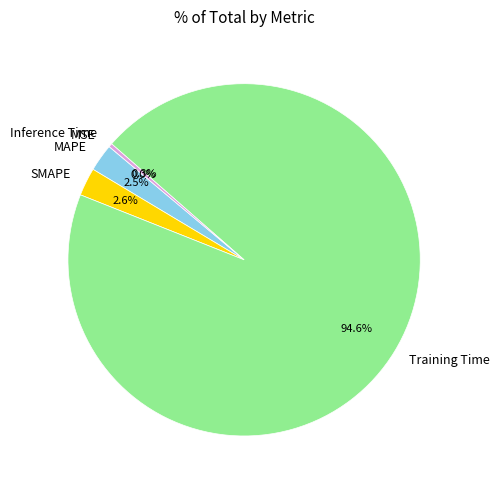

What is the majority slice?

Training Time